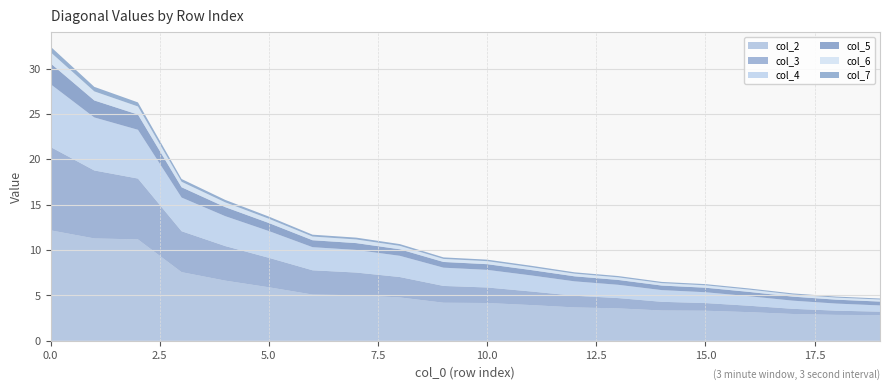

True or false: col_3 and col_7 cross at least once.

False